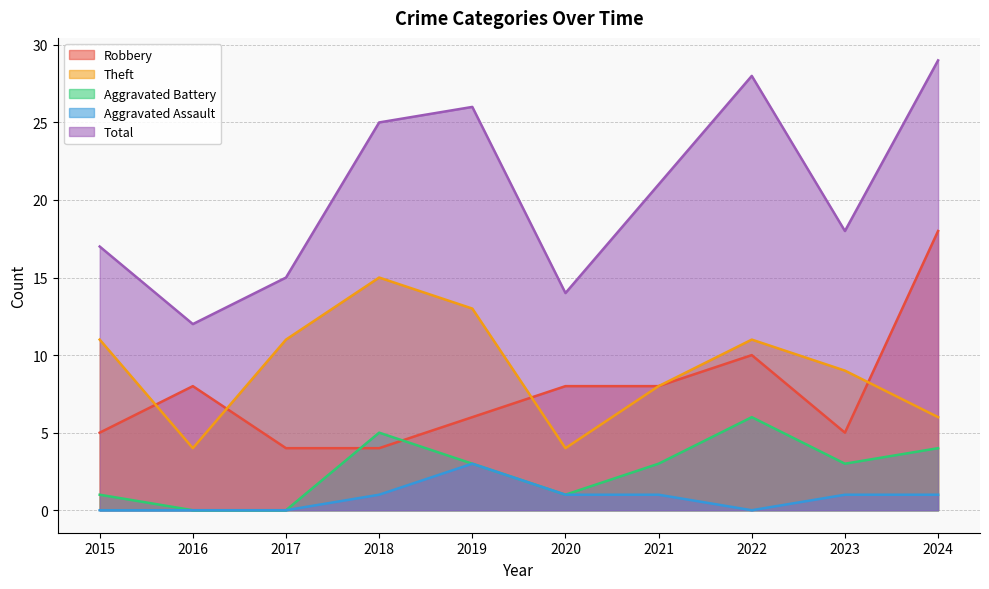

Reading right to left, what are all the values shown in this chart?

Robbery: 18	5	10	8	8	6	4	4	8	5
Theft: 6	9	11	8	4	13	15	11	4	11
Aggravated Battery: 4	3	6	3	1	3	5	0	0	1
Aggravated Assault: 1	1	0	1	1	3	1	0	0	0
Total: 29	18	28	21	14	26	25	15	12	17